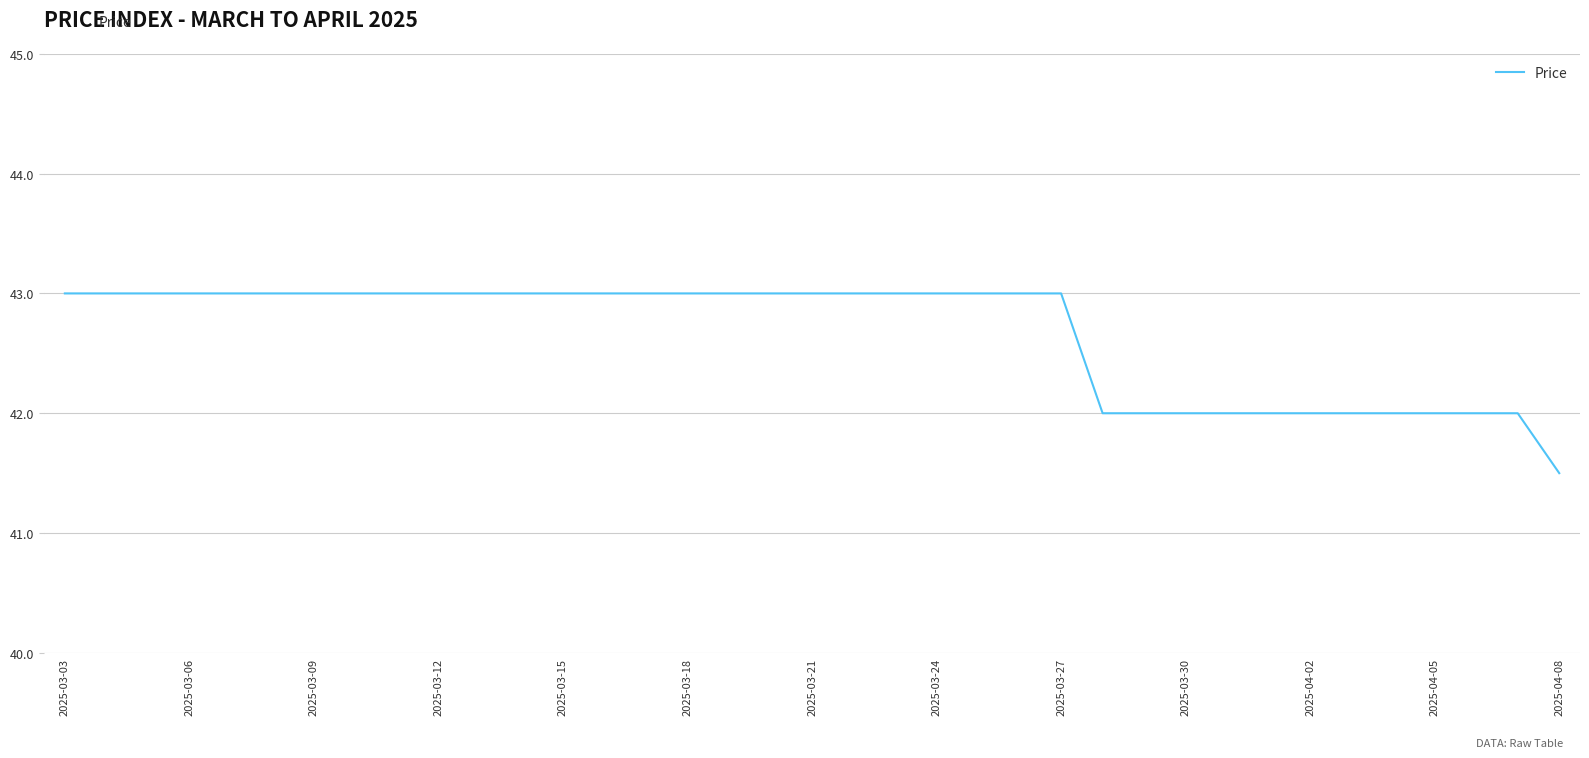

Reading right to left, transcribe all the data shown in this chart.

41.5	42.0	42.0	42.0	42.0	42.0	42.0	42.0	42.0	42.0	42.0	42.0	43.0	43.0	43.0	43.0	43.0	43.0	43.0	43.0	43.0	43.0	43.0	43.0	43.0	43.0	43.0	43.0	43.0	43.0	43.0	43.0	43.0	43.0	43.0	43.0	43.0